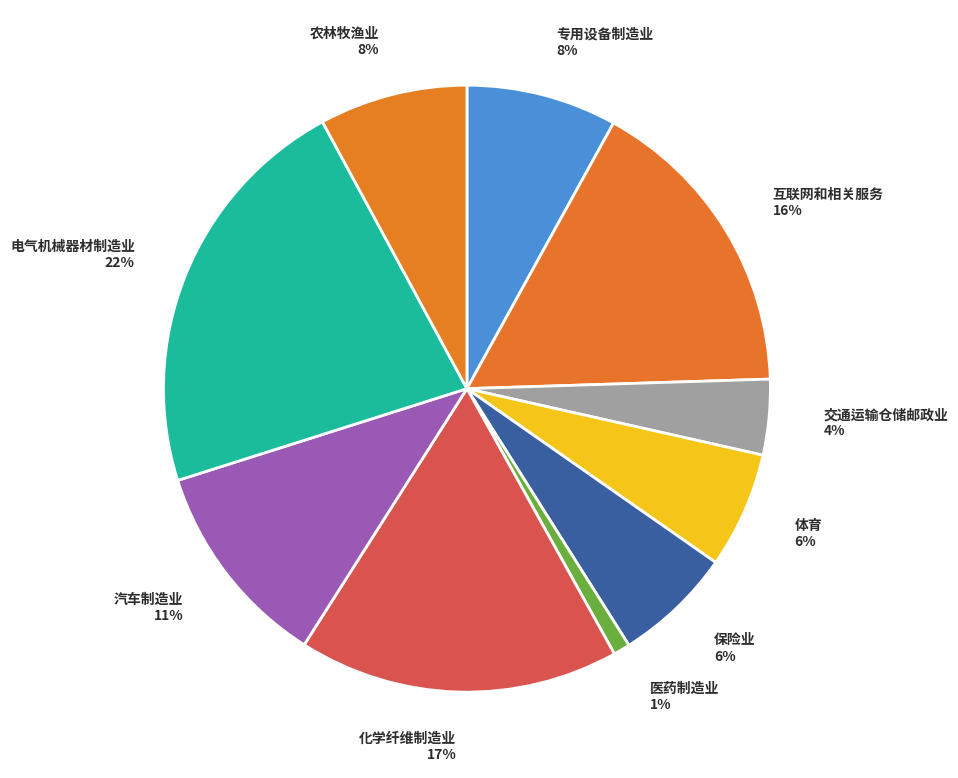

What percentage is the 专用设备制造业 slice, to the nearest percent?

8%